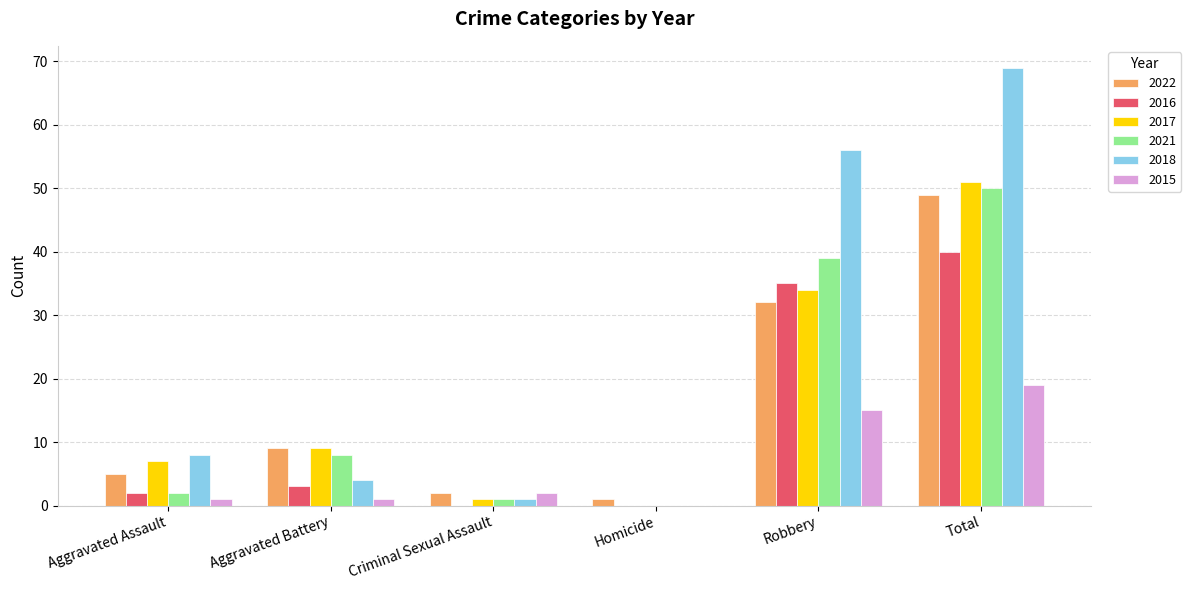

True or false: 2018 has a value of 75 at Robbery.

False